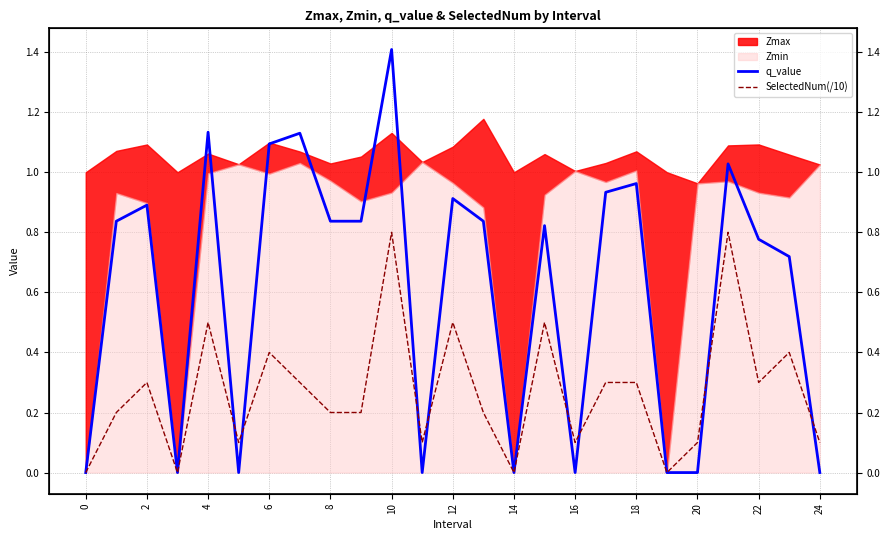

How many lines are shown in the chart?

2